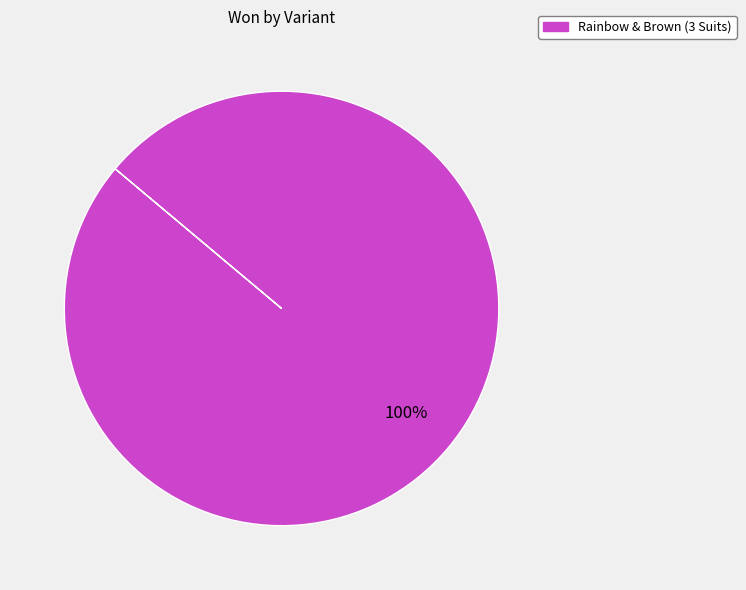

Is there a majority slice in this chart?

Yes